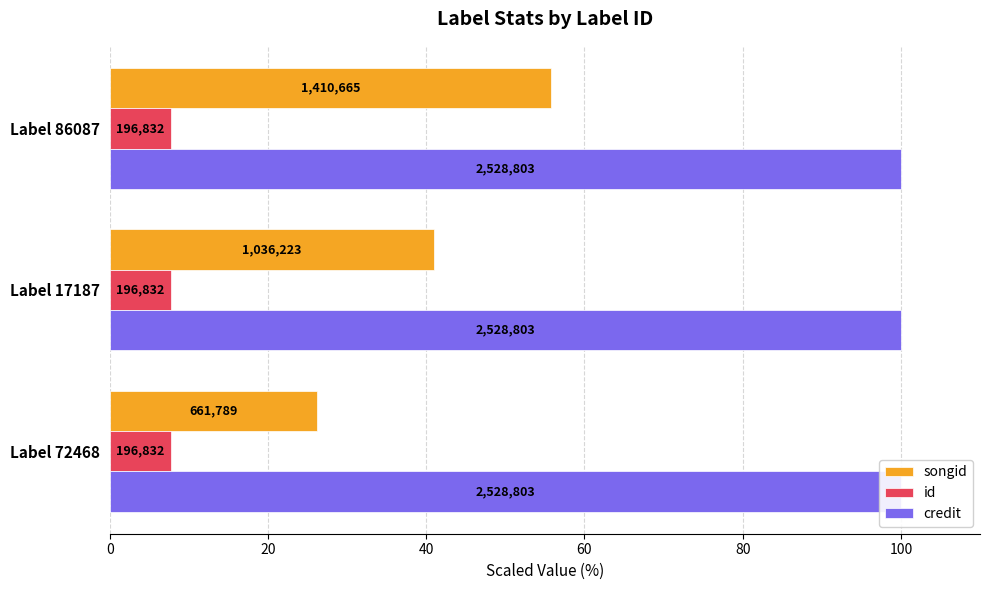

Which series changed the most between 0 and 40?

songid